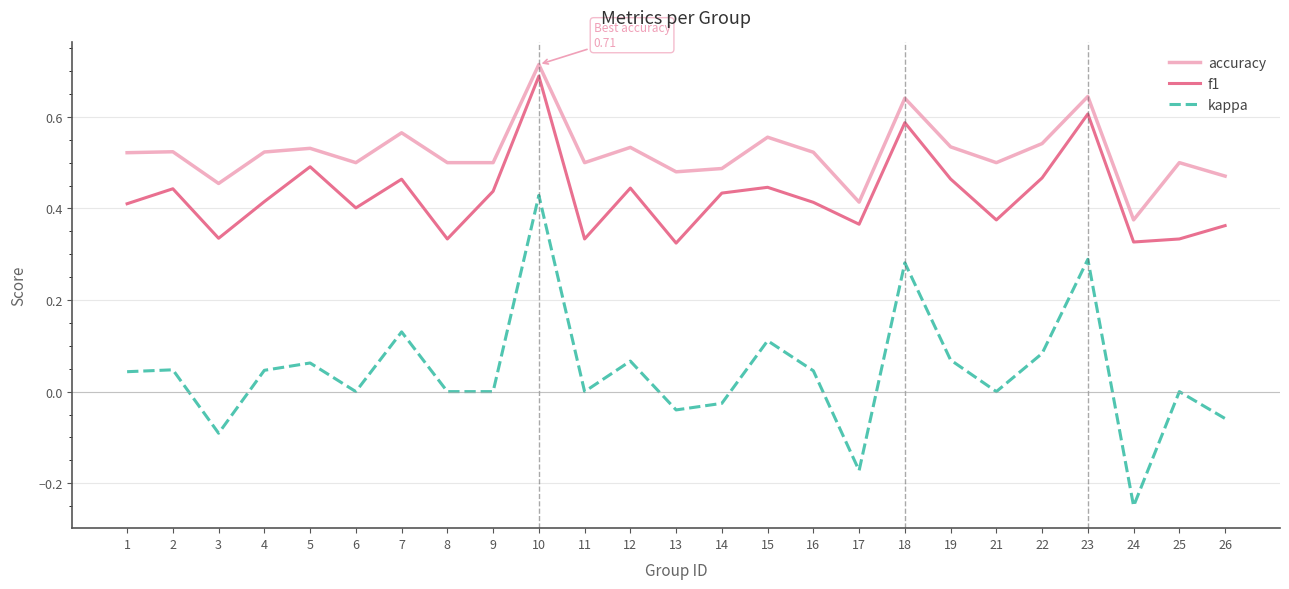

Which series has the widest spread of values?

kappa